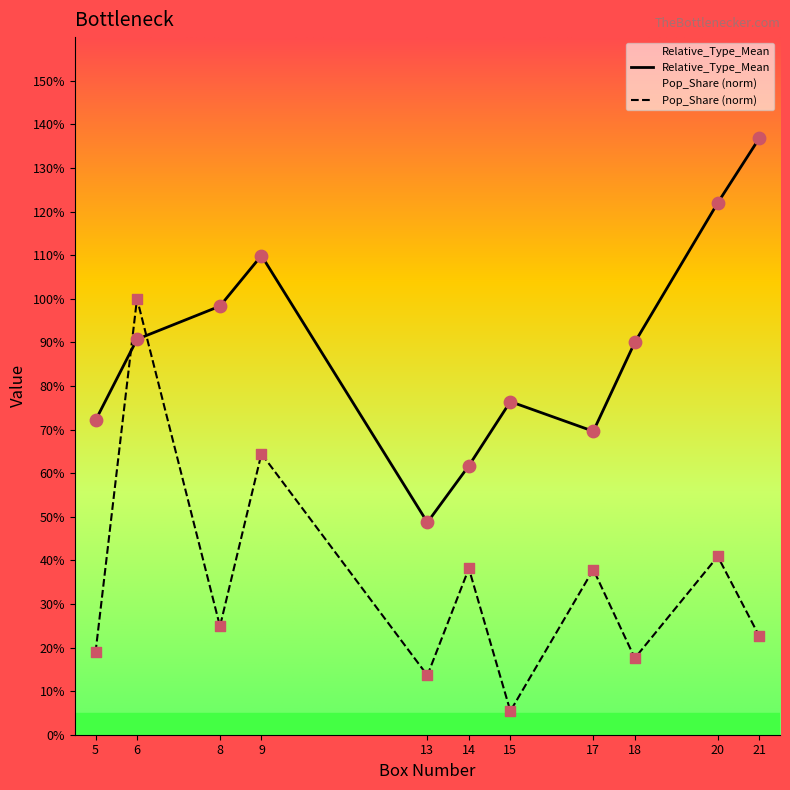

Is the value of Pop_Share at 17 greater than the value of Relative_Type_Mean at 13?

No